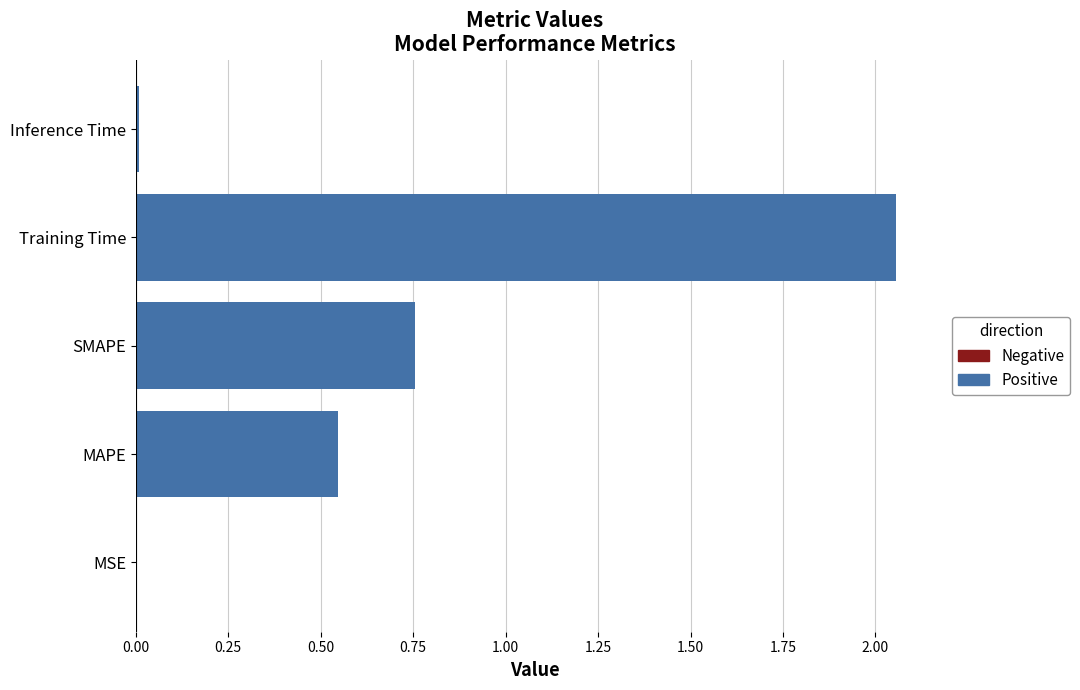

Between MSE and MAPE, which is larger?

MAPE